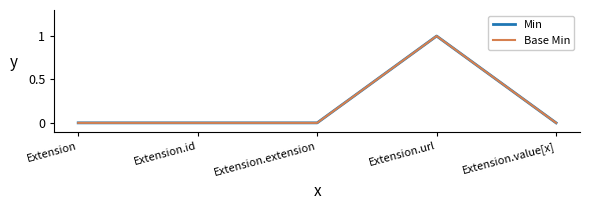

Which category has the highest value in the Base Min series?

Extension.url